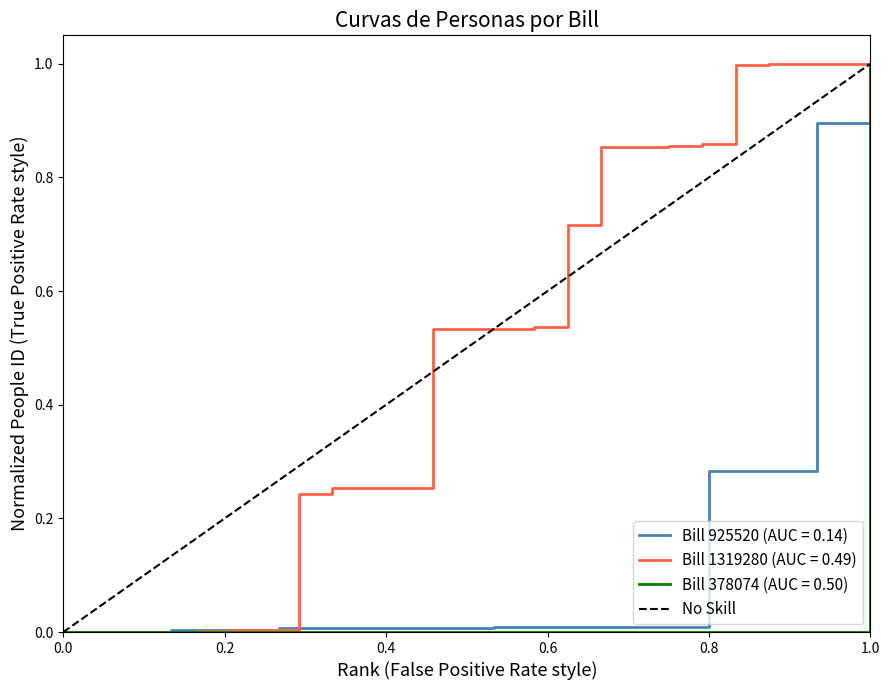

Is this an area chart (filled region under the line)?

No